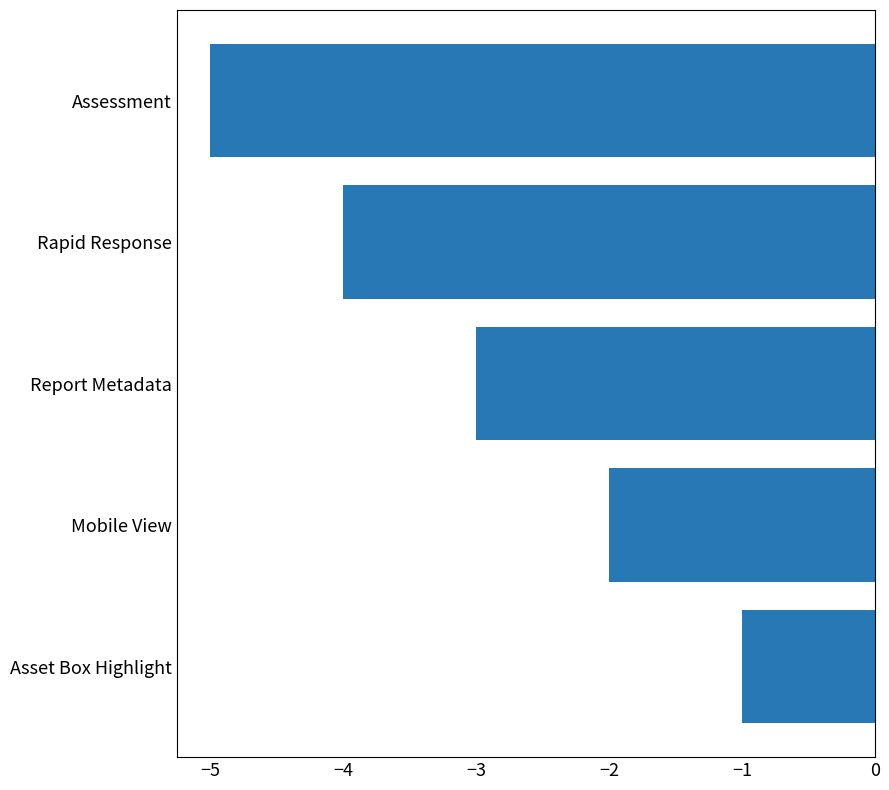

How many values are between -4 and -2?

3